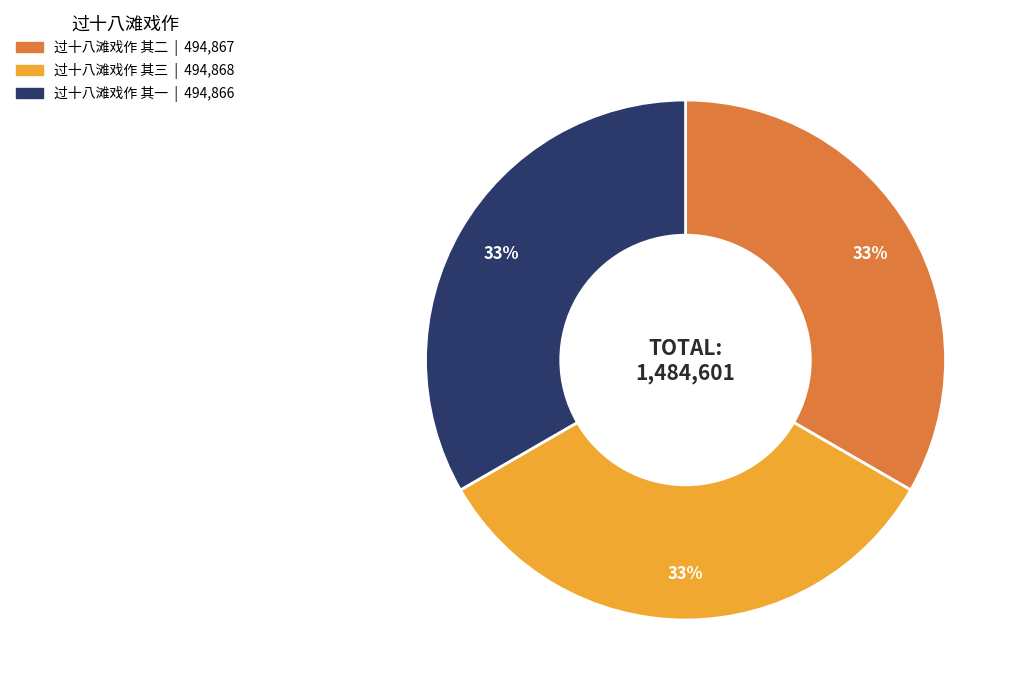

What percentage is the 过十八滩戏作 其二 slice, to the nearest percent?

33%